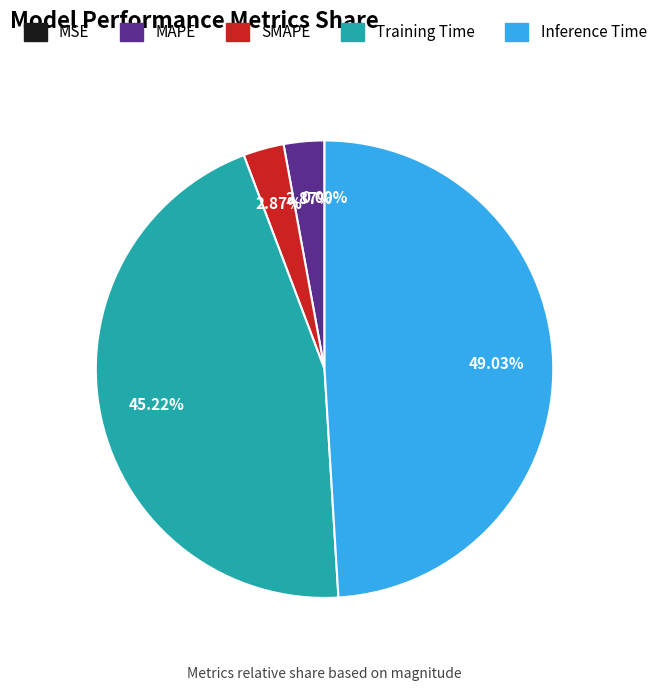

Count the number of slices in the pie.

5